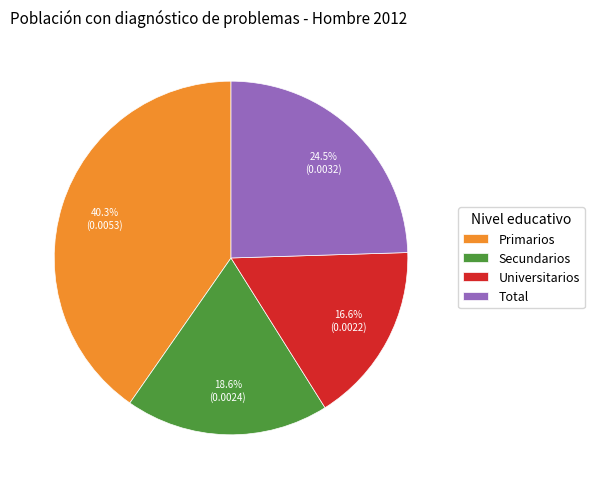

How many slices are in this pie chart?

4